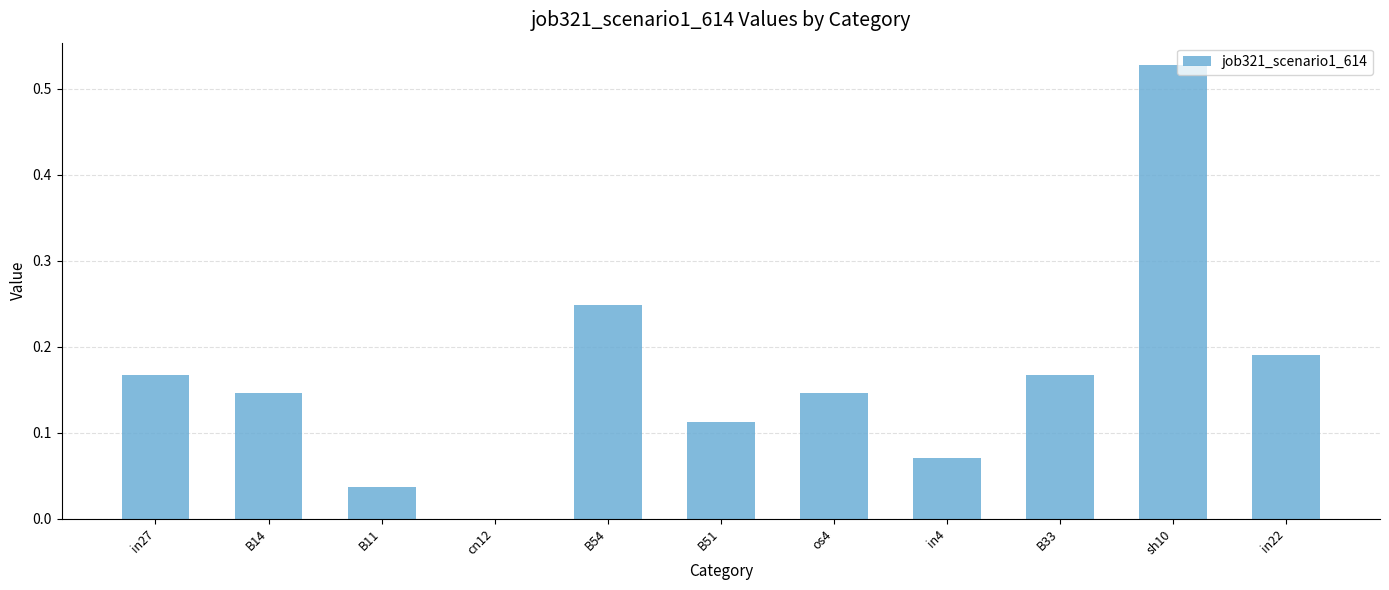

Which has a higher value, cn12 or in27?

in27